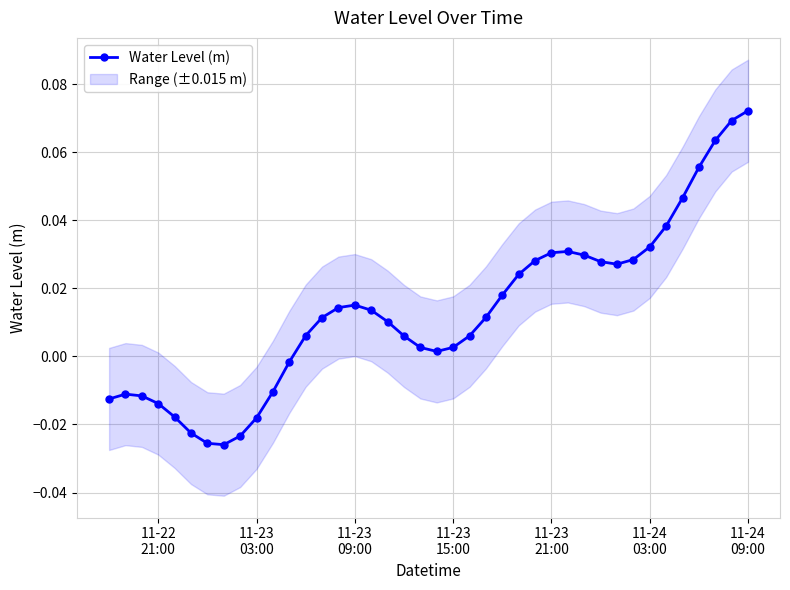

Does the chart display data point markers on the line(s)?

Yes